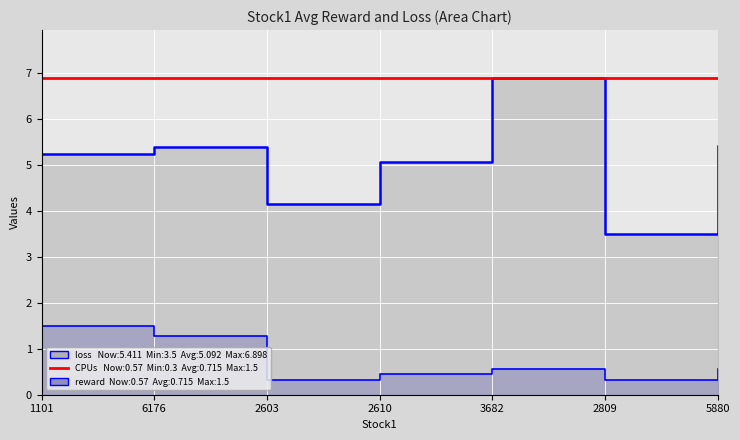

How many data points does each series have?

7